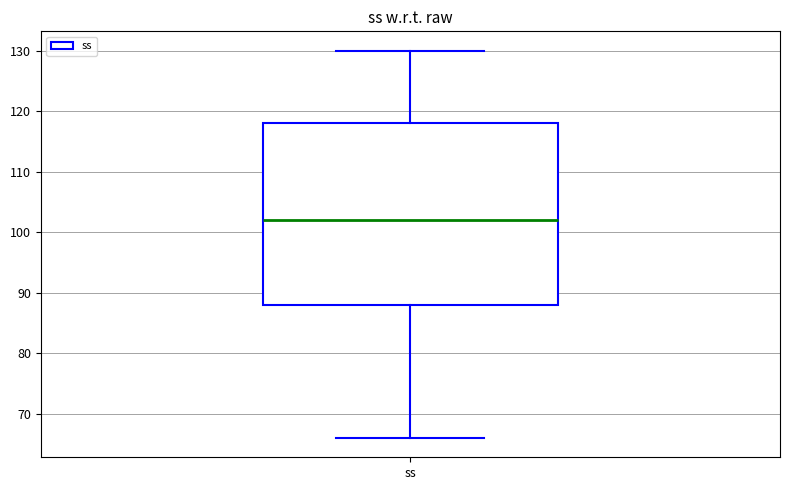

Read this box plot against the y-axis: the position of the median line, the range covered by the box, and the ends of both whiskers. The values are not printed on the chart, so give them approximately, as read against the axis.

median 102, box 88 to 118, whiskers 66 to 130